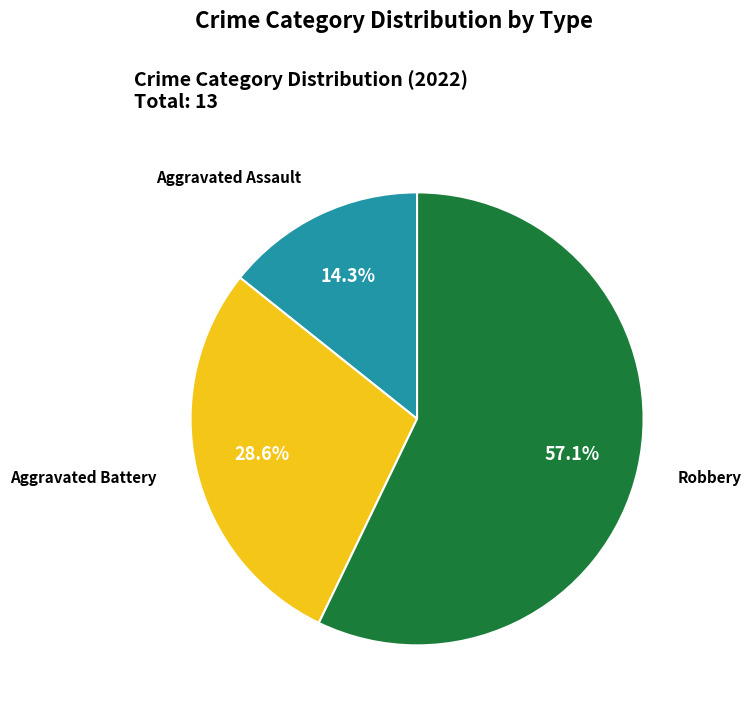

To the nearest percent, what percentage of the pie is Robbery?

57%